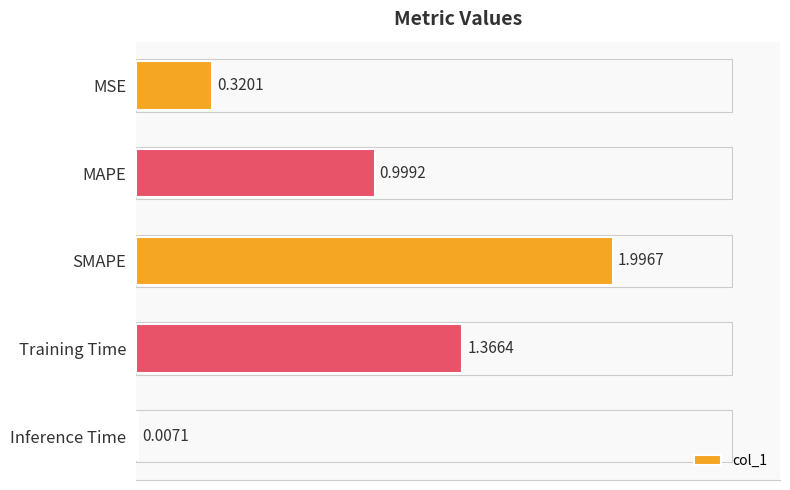

What is the sum of all values?

4.7